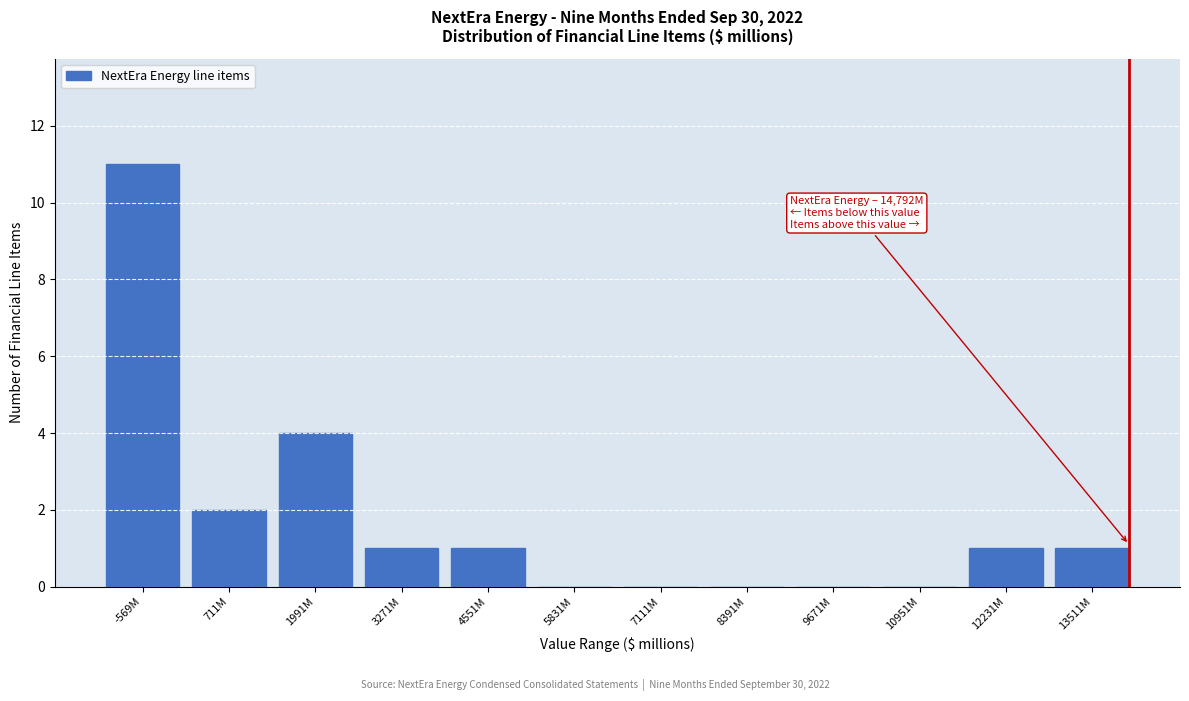

Reading left to right, list all the values displayed in this chart.

-569M=11	711M=2	1991M=4	3271M=1	4551M=1	5831M=0	7111M=0	8391M=0	9671M=0	10951M=0	12231M=1	13511M=1